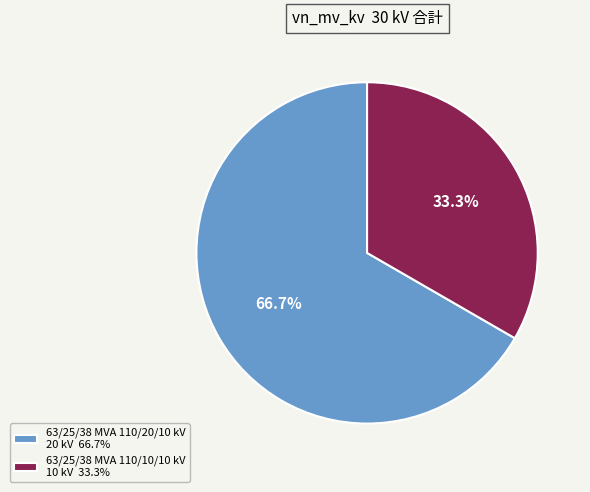

Between 63/25/38 MVA 110/10/10 kV and 63/25/38 MVA 110/20/10 kV, which is larger?

63/25/38 MVA 110/20/10 kV